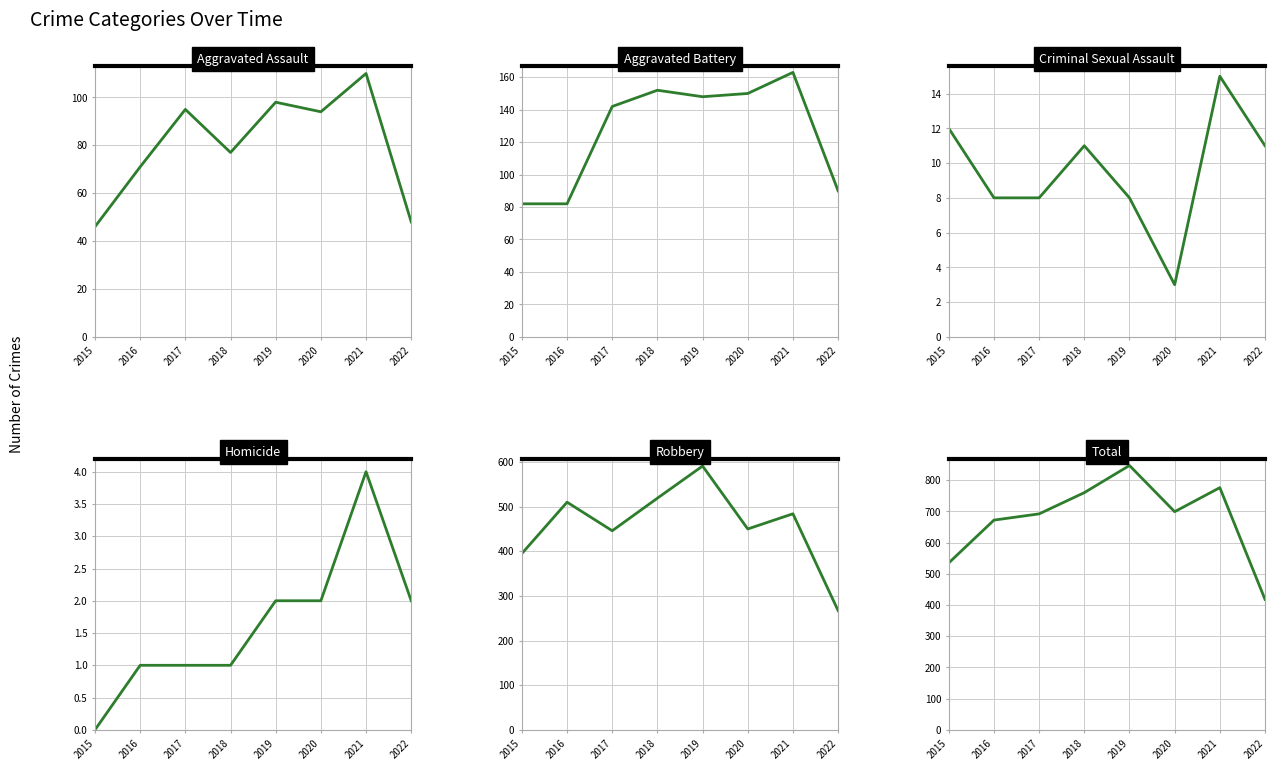

Reading right to left, extract all data points from this chart.

Aggravated Assault: 48	110	94	98	77	95	71	46
Aggravated Battery: 90	163	150	148	152	142	82	82
Criminal Sexual Assault: 11	15	3	8	11	8	8	12
Homicide: 2	4	2	2	1	1	1	0
Robbery: 267	484	450	591	519	446	510	395
Total: 418	776	699	847	760	692	672	535